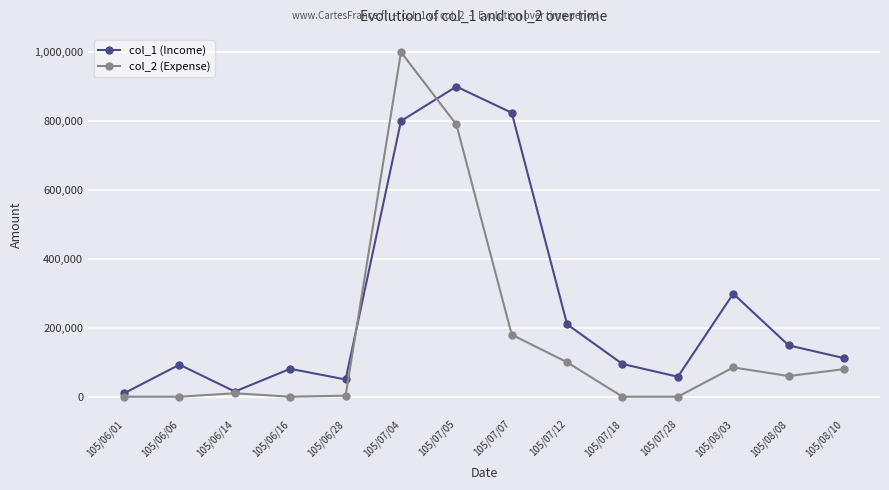

What is the label of the 8th point from the left?

105/07/07